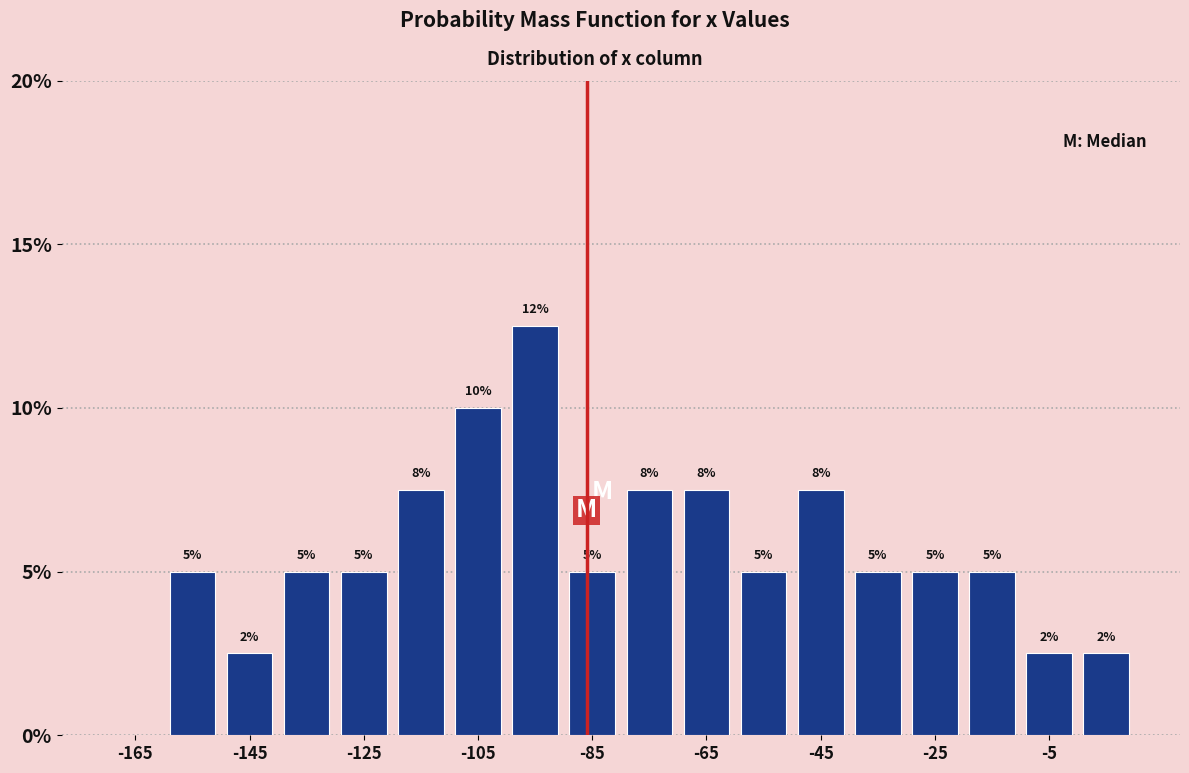

Over which range of the x-axis is the bar tallest?

-100 to -90